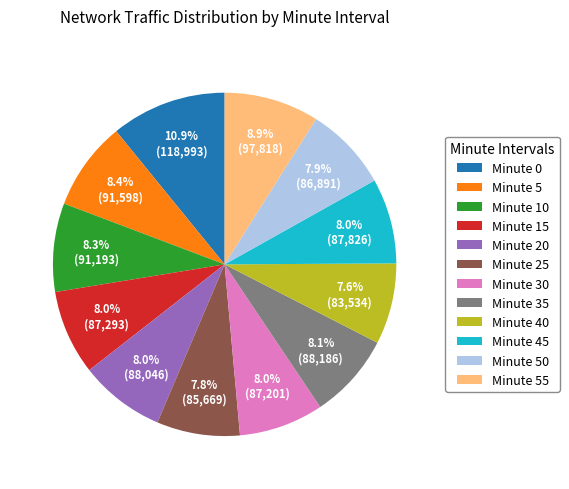

How many slices are in this pie chart?

12